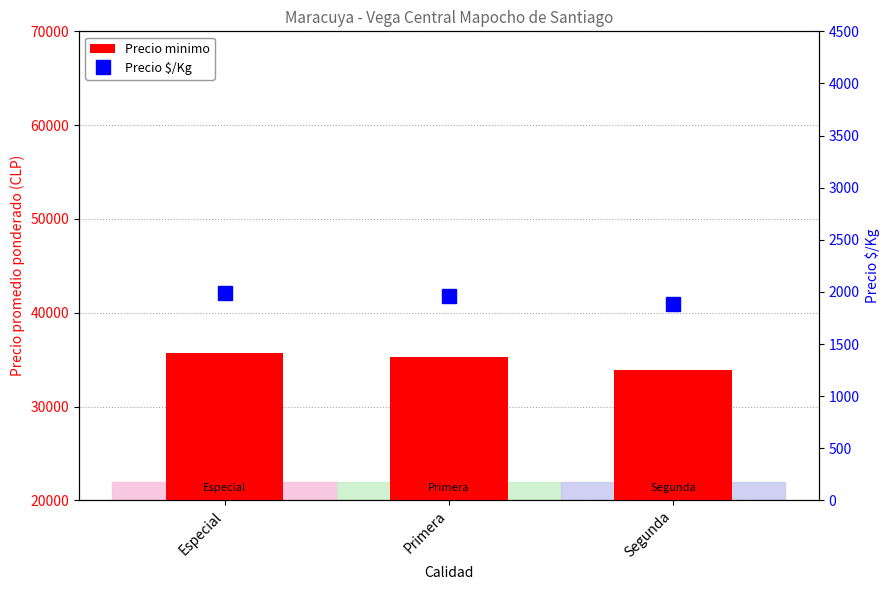

Between Especial and Segunda, which is larger?

Especial